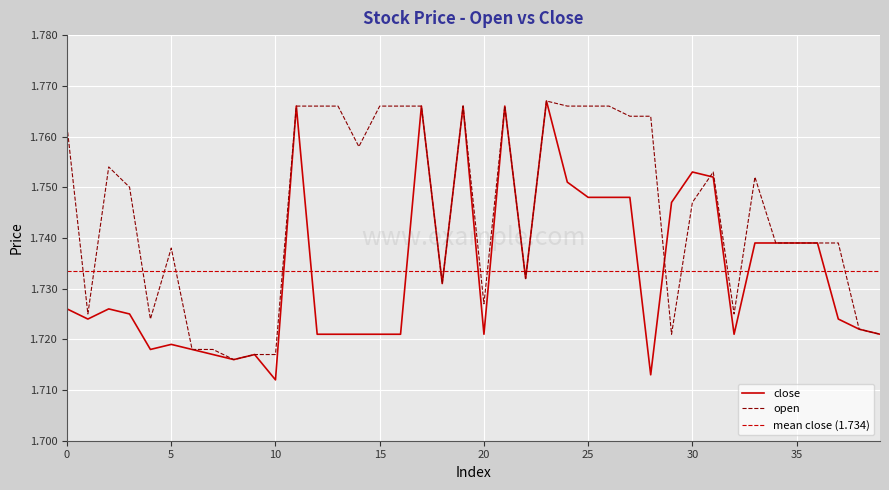

Where is the first local maximum for close?

2